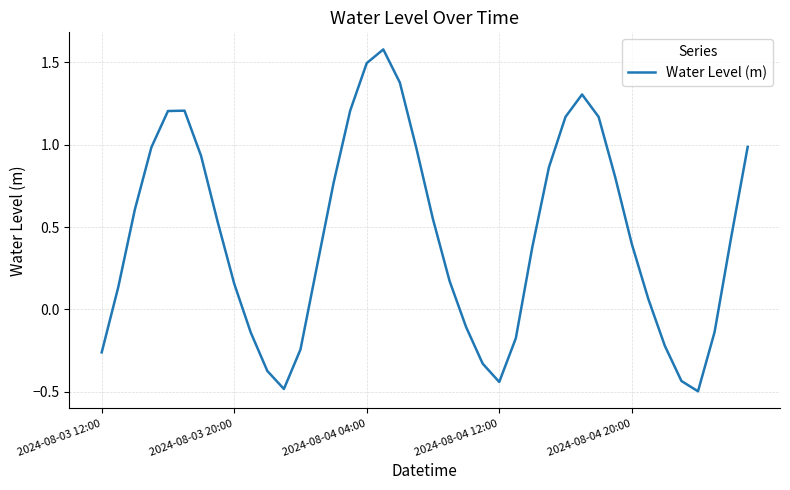

What is the difference between the maximum and minimum values?

2.1